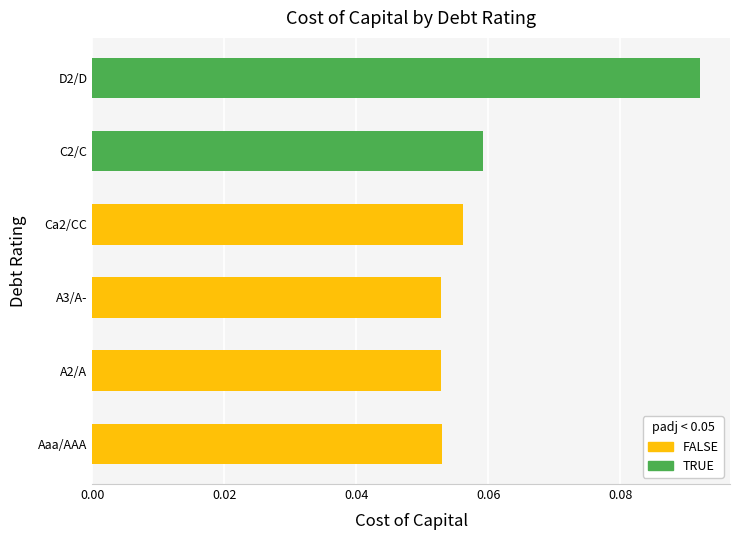

Does the chart contain stacked bars?

No